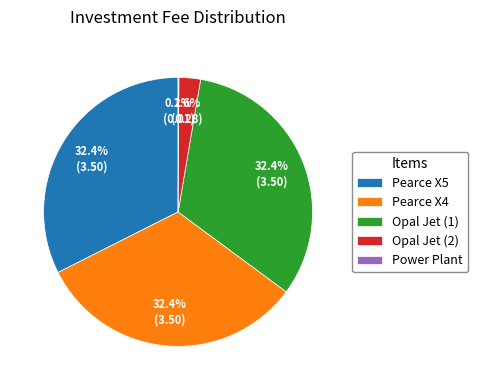

Approximately how many times larger is the value at Opal Jet (1) compared to Pearce X5?

1.0